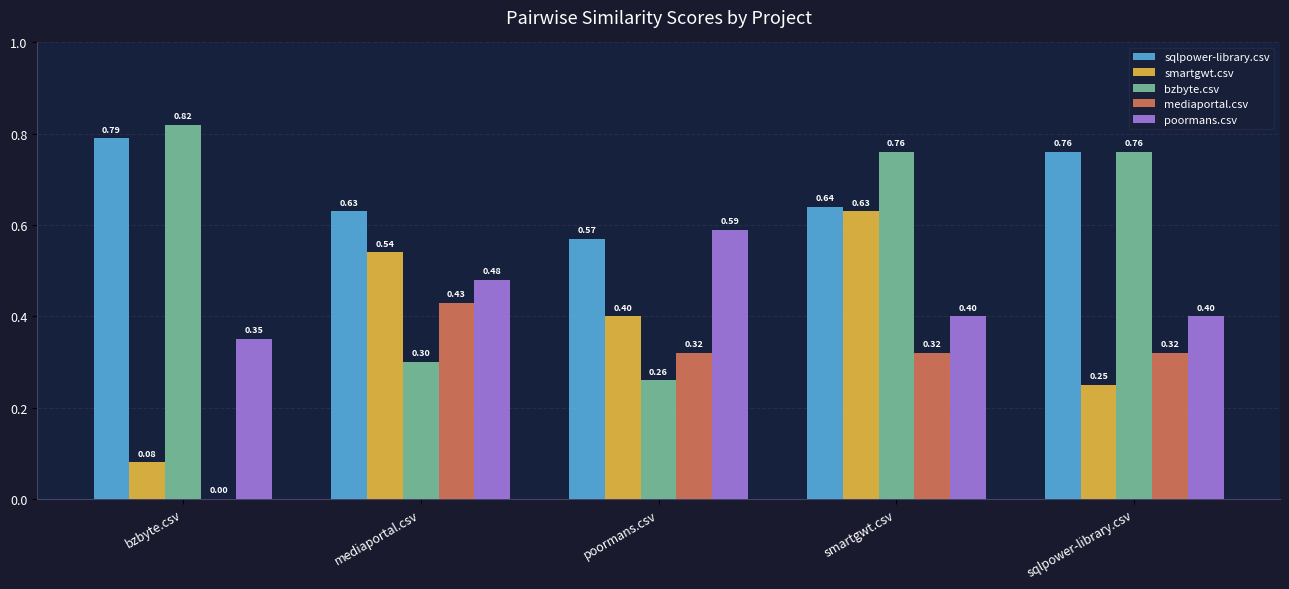

Where is mediaportal.csv nearest to the value 0?

bzbyte.csv